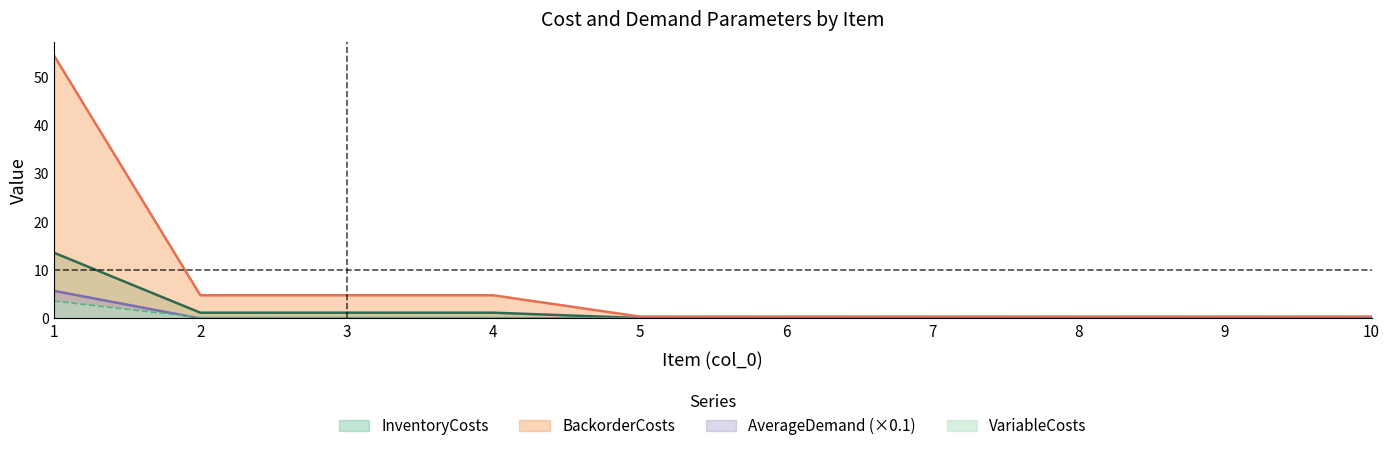

What is the maximum value shown in the chart?

54.4